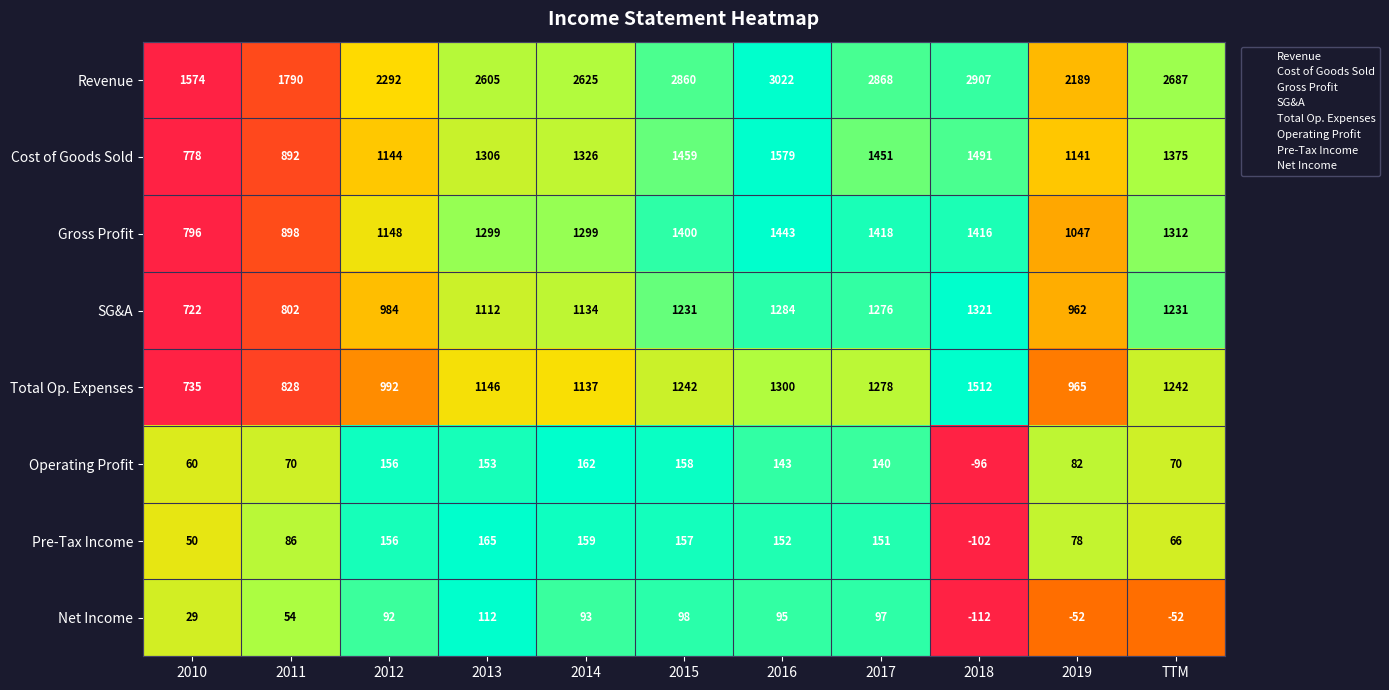

Rank the series at 2017 from lowest to highest value.

Net Income, Operating Profit, Pre-Tax Income, SG&A, Total Op. Expenses, Gross Profit, Cost of Goods Sold, Revenue